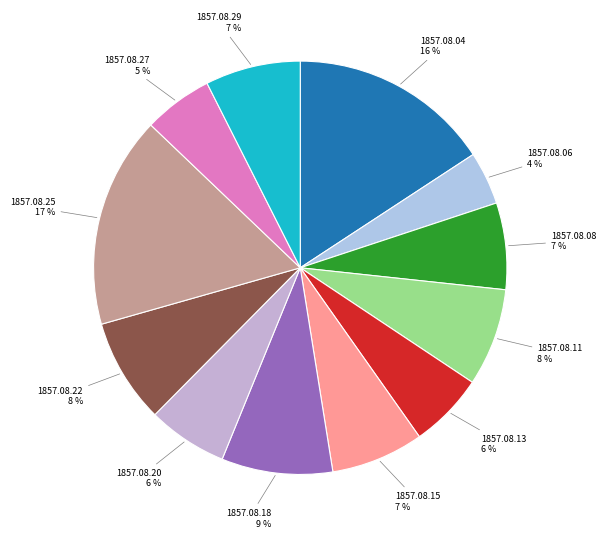

True or false: 1857.08.20 accounts for 1% of the total.

False